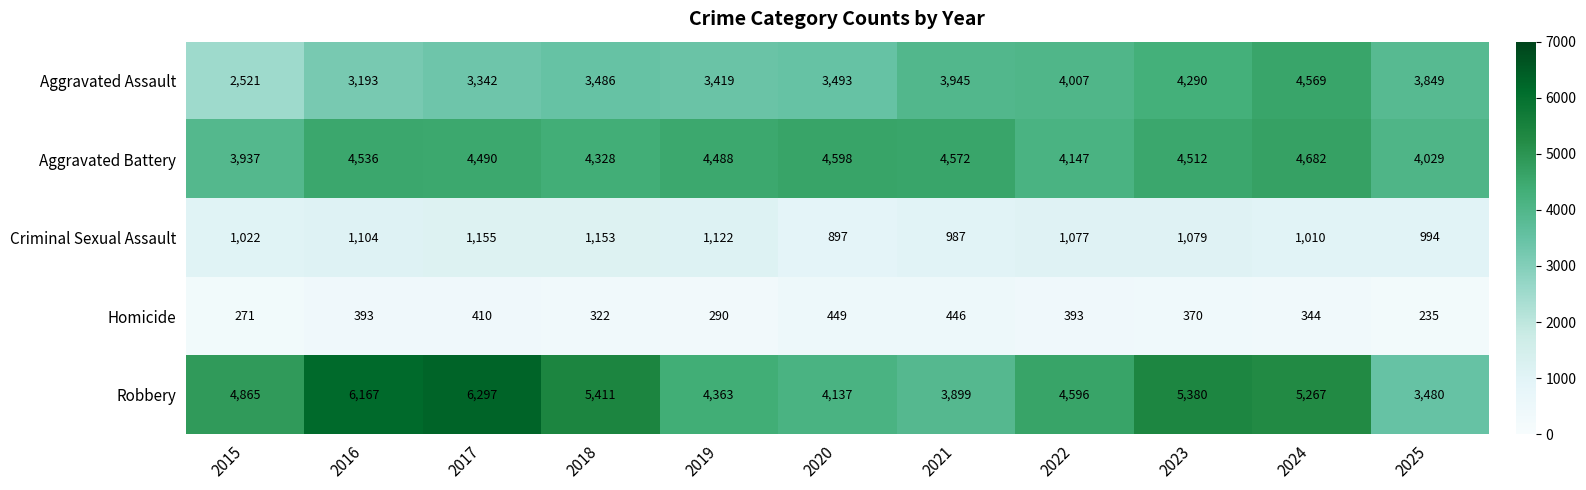

What is the difference between the highest and lowest values at 2018?

5089